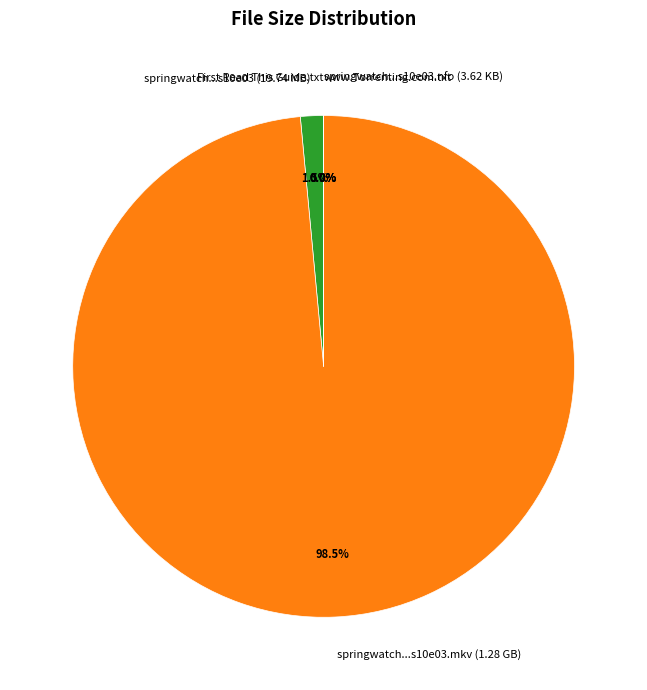

Which slice is the largest?

springwatch...s10e03.mkv (1.28 GB)